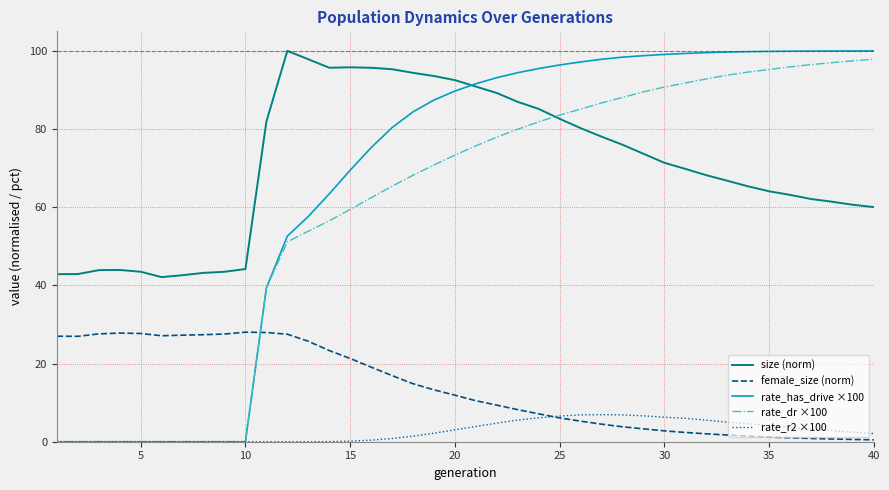

After their last crossing, which series has the higher values: rate_dr ×100 or female_size (norm)?

rate_dr ×100